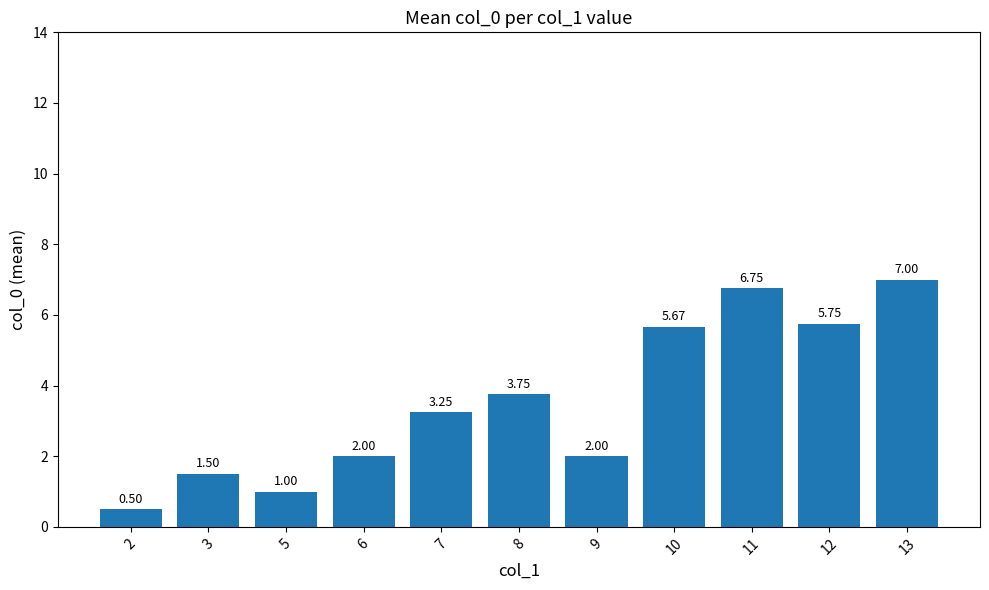

What is the sum of the values at 6 and 5?

3.0